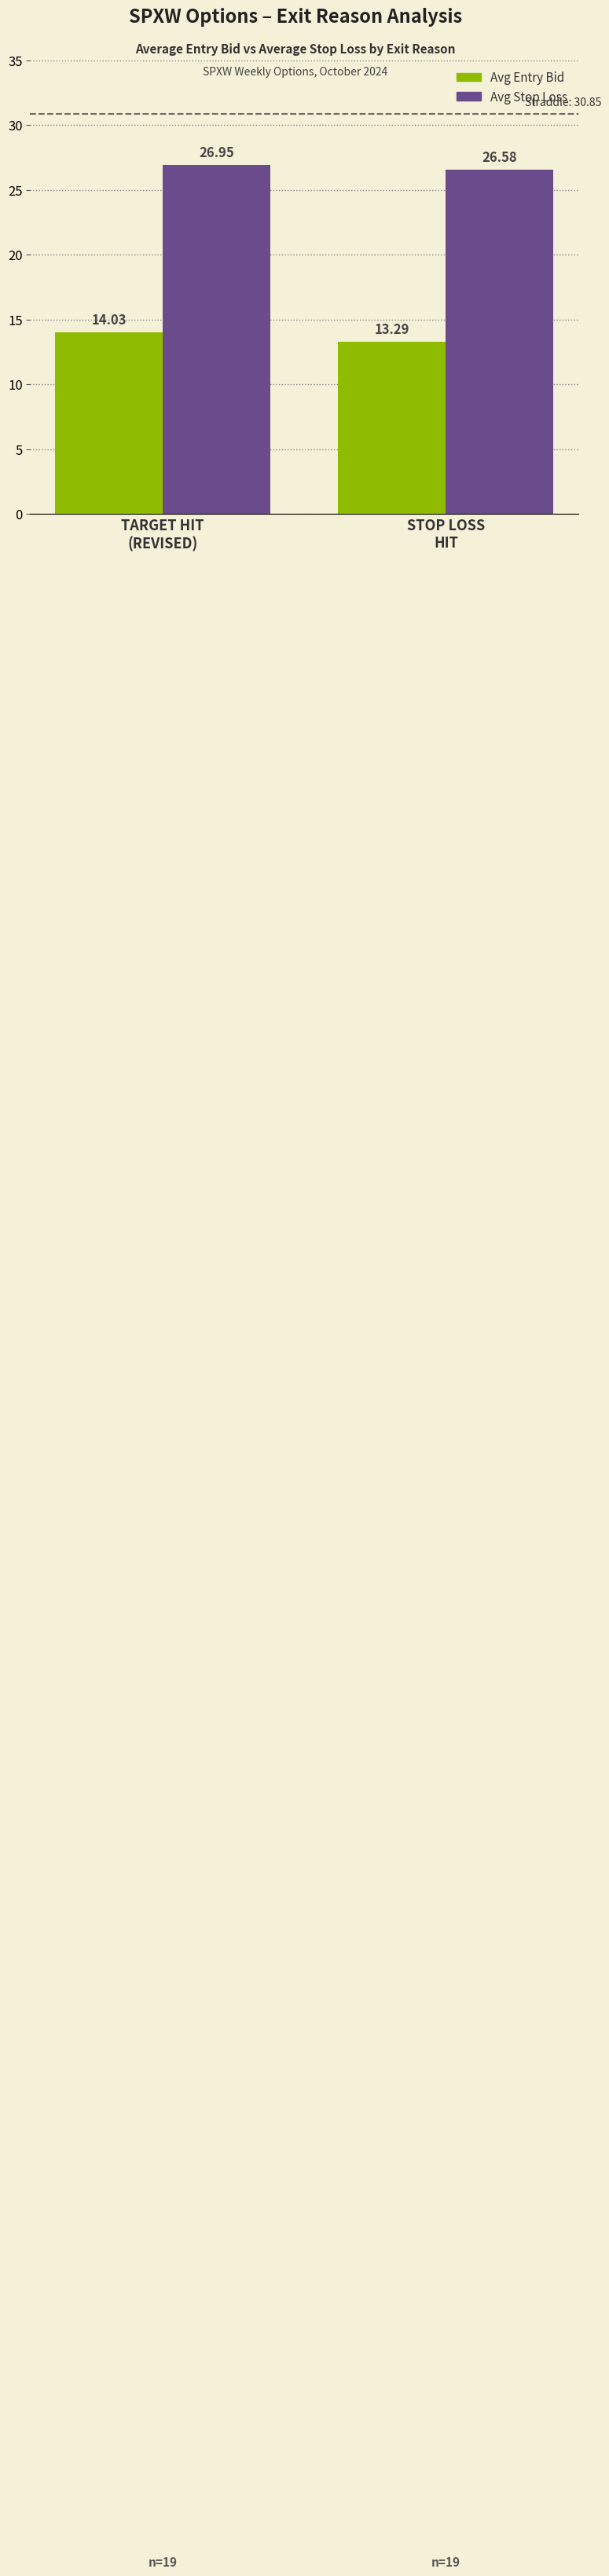

What is the difference between the Avg Entry Bid values at STOP LOSS
HIT and TARGET HIT
(REVISED)?

0.7